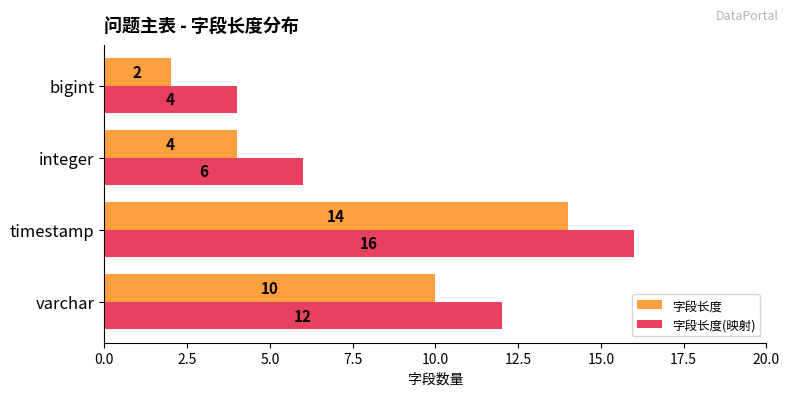

At how many categories does at least one series exceed 5?

3